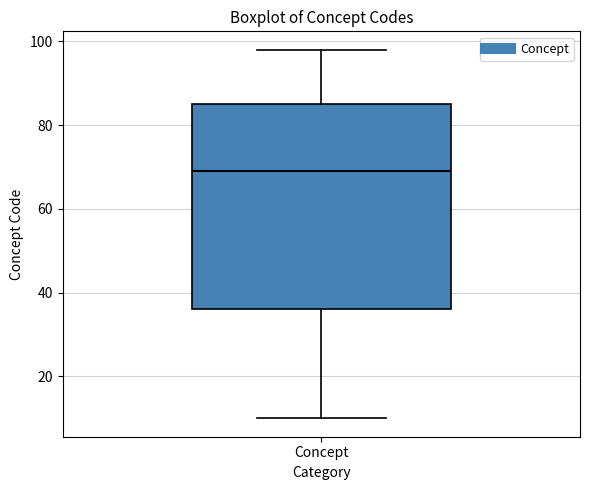

Where does the upper whisker of the box for Concept end on the y-axis? The values are not printed on the chart, so give them approximately, as read against the axis.

98